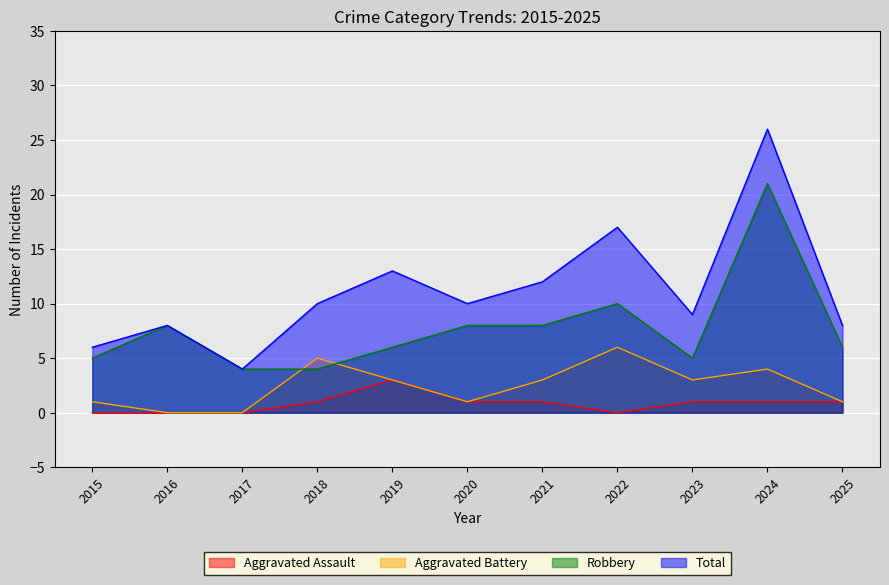

What are all the series names shown in the legend?

Aggravated Assault, Aggravated Battery, Robbery, Total